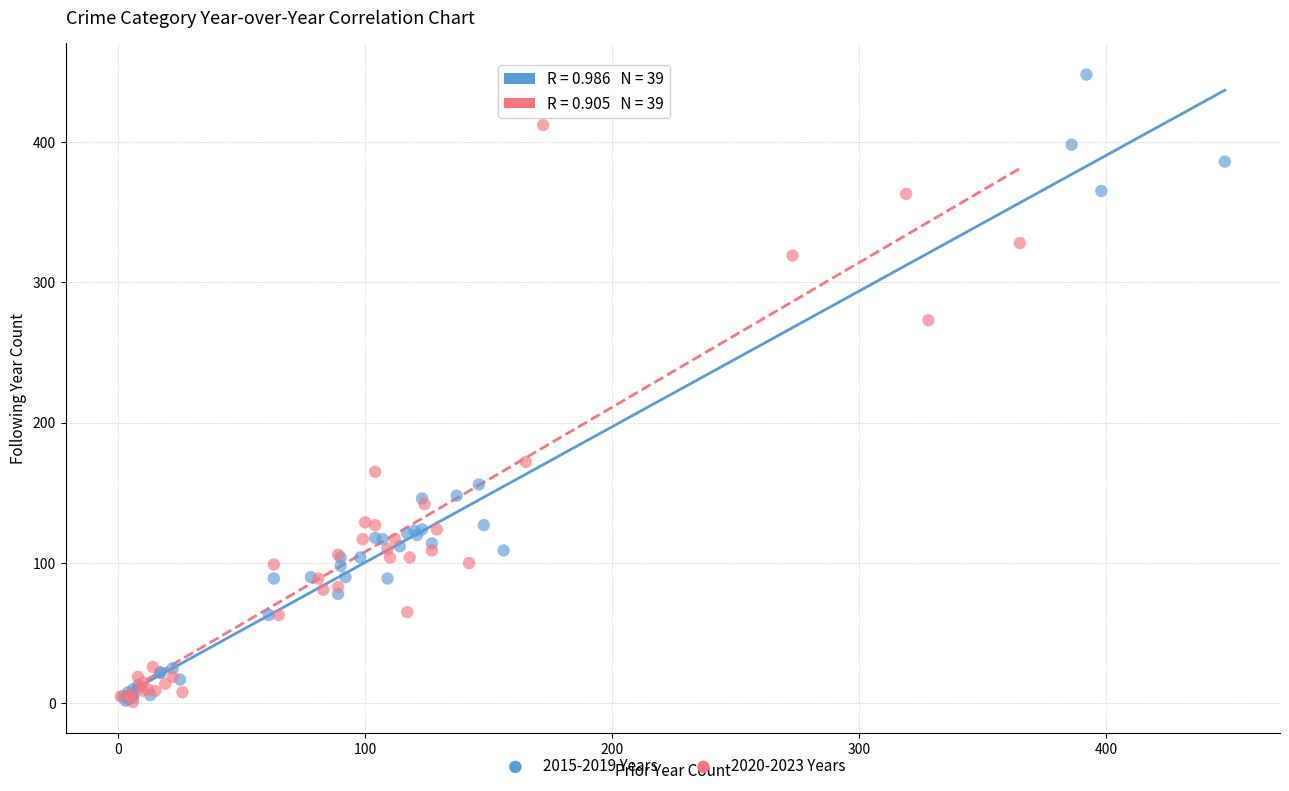

Which series reaches the maximum Y coordinate?

2015-2019 Years